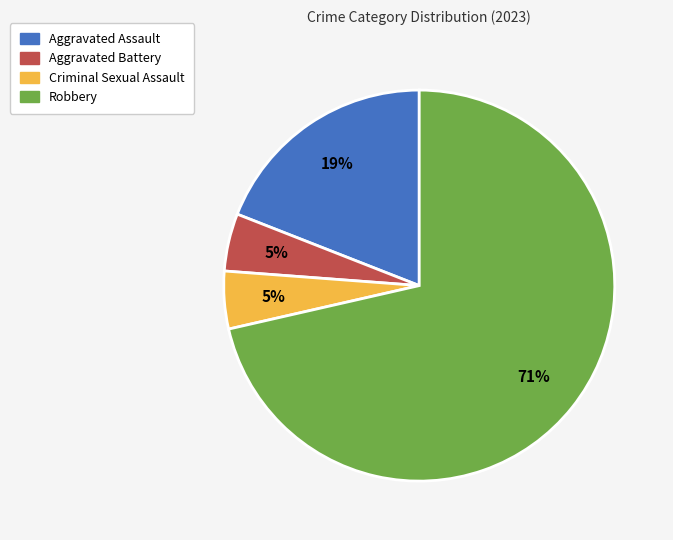

How many slices are in this pie chart?

4